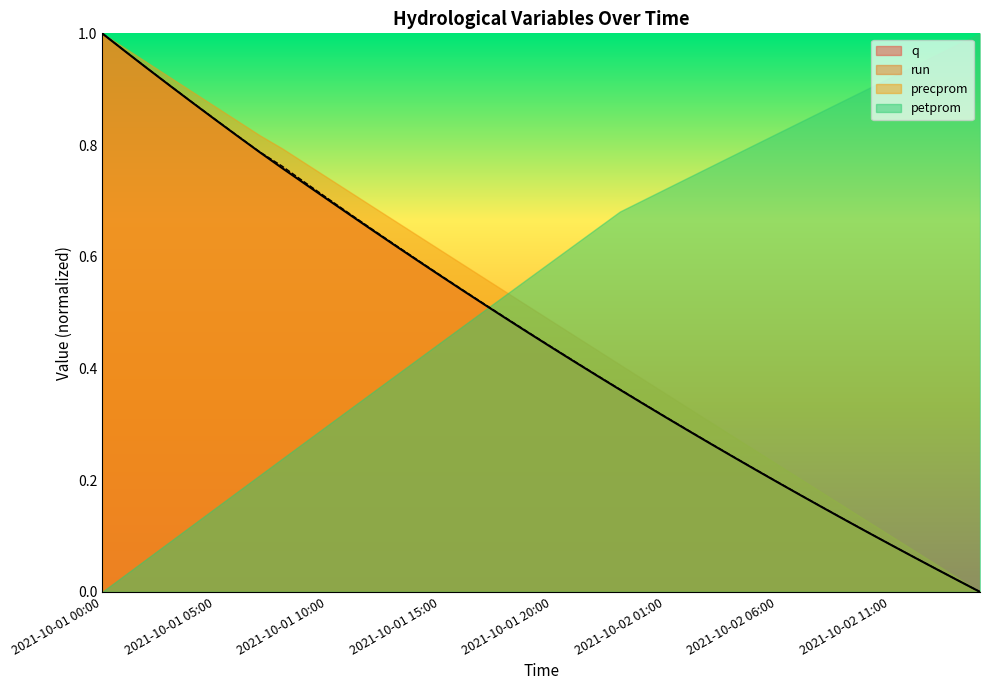

Which series has the largest total across all categories?

petprom